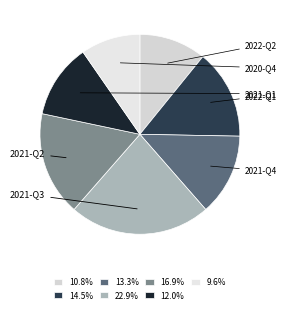

Does 2021-Q1 account for over 50% of the chart?

No